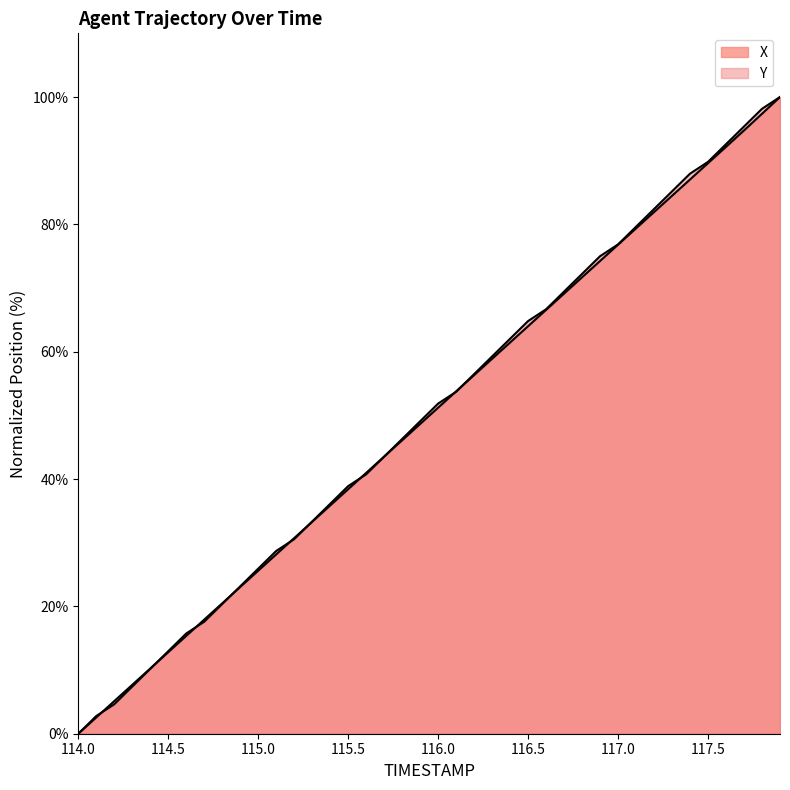

What value does the Y series have at 116.0?

51.9